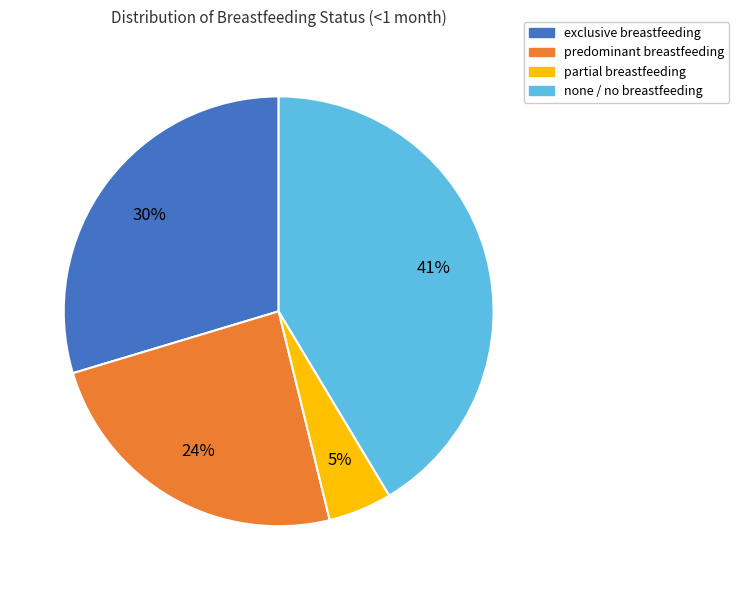

Which category has the smallest portion of the pie?

partial